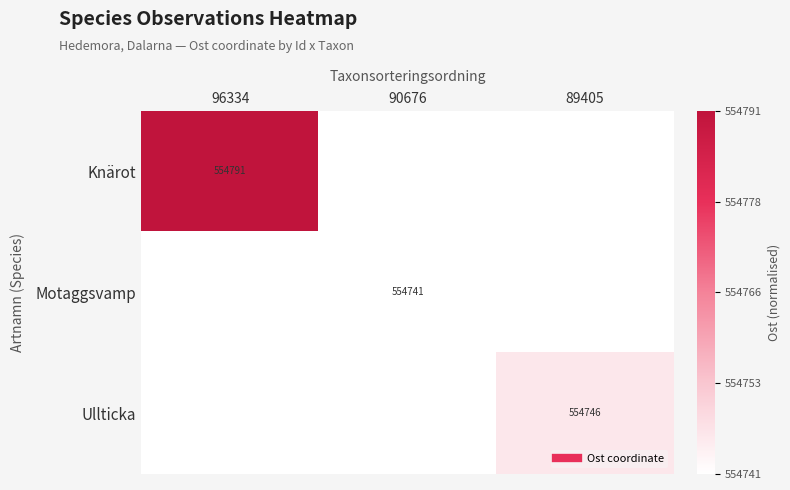

The Ullticka series shows -0.0 at 96334. True or false?

False